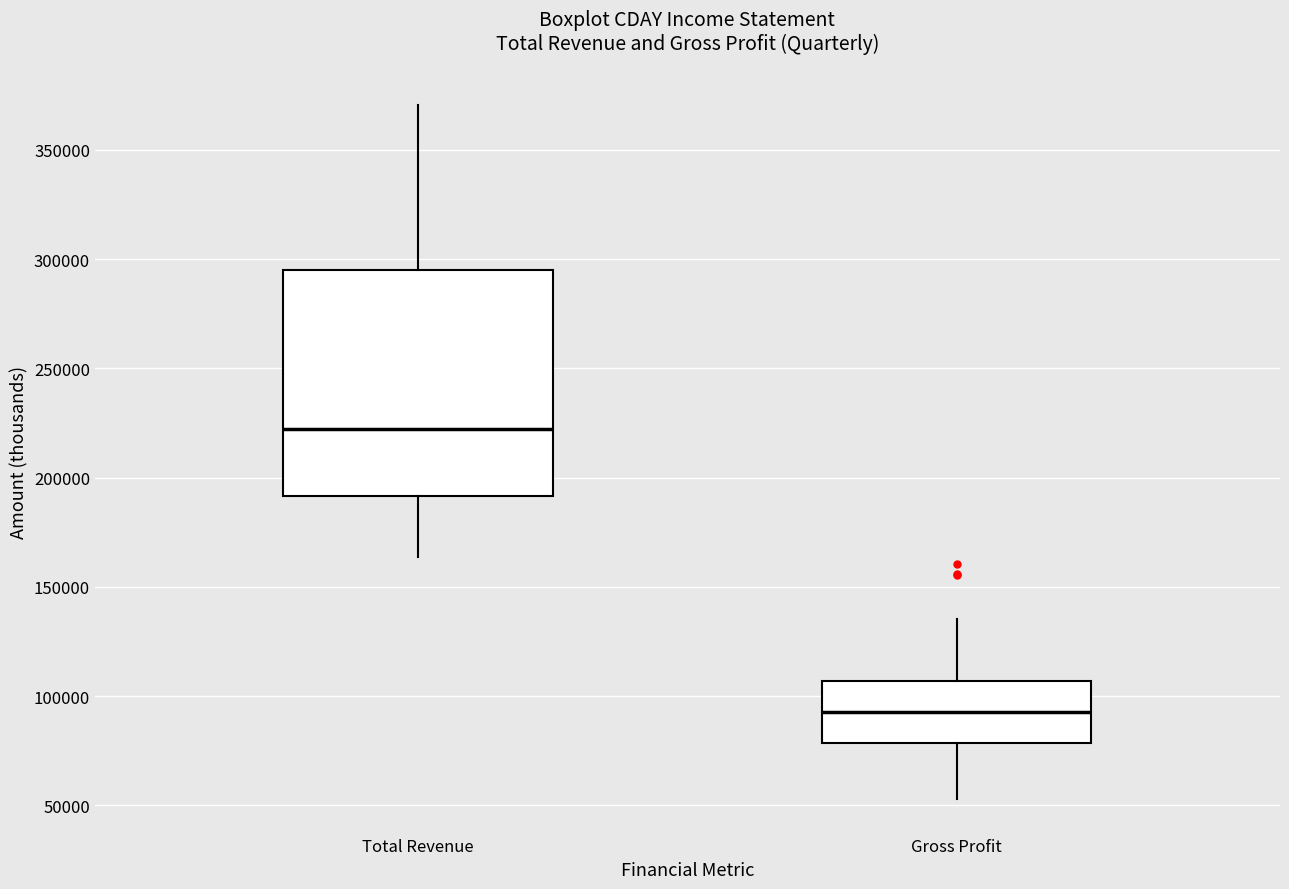

Which box is the tallest, from its lower edge to its upper edge?

Total Revenue